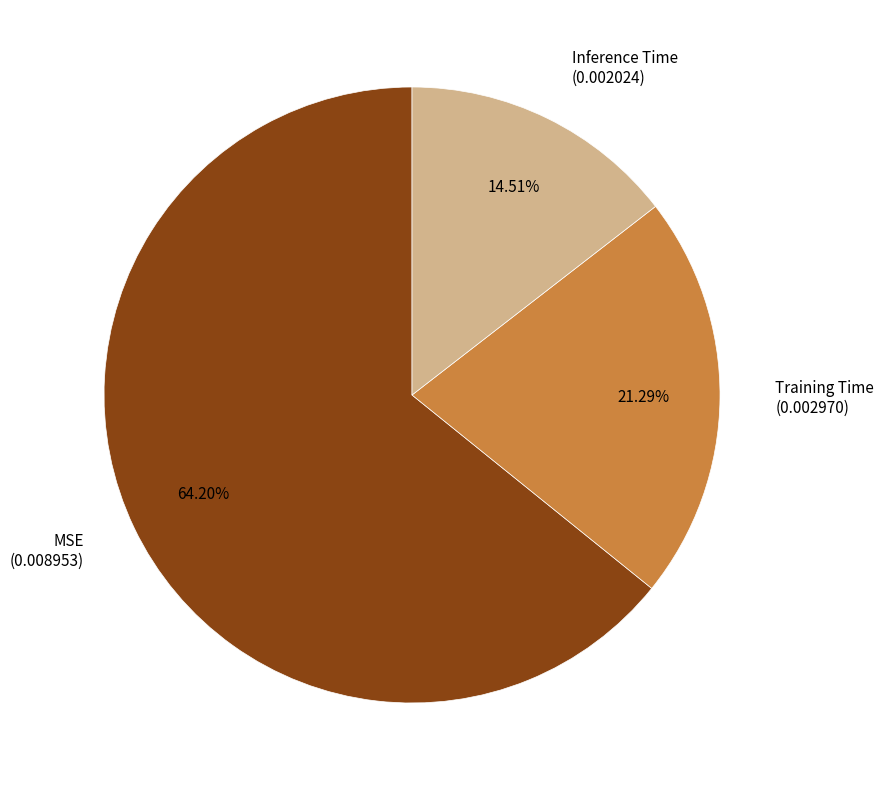

What is the smallest slice in the pie chart?

Inference Time